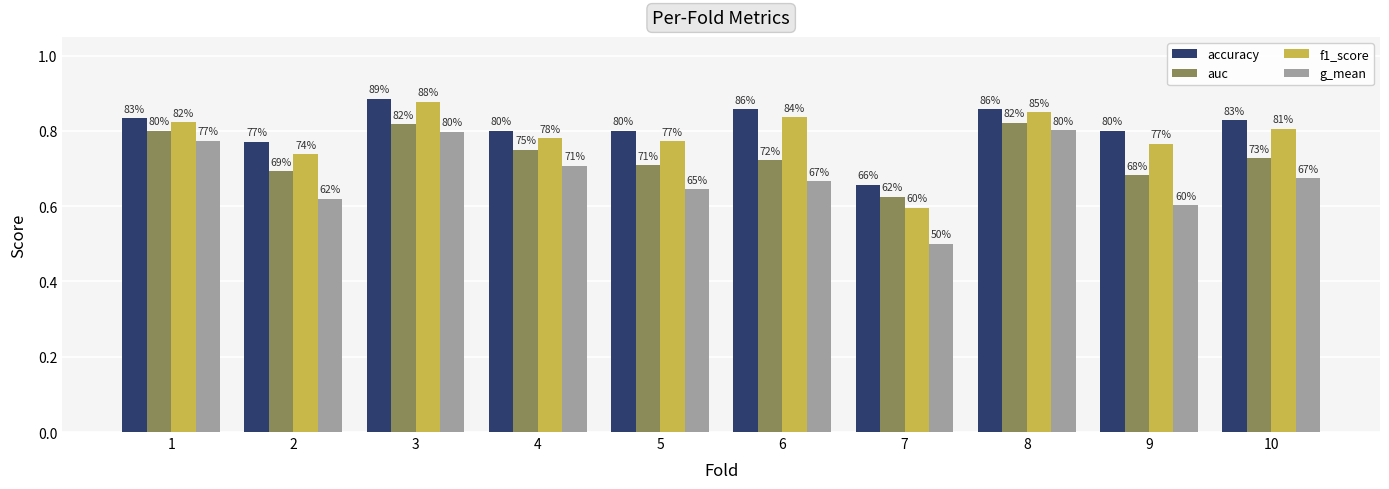

What is the difference between the g_mean values at 3 and 7?

0.3